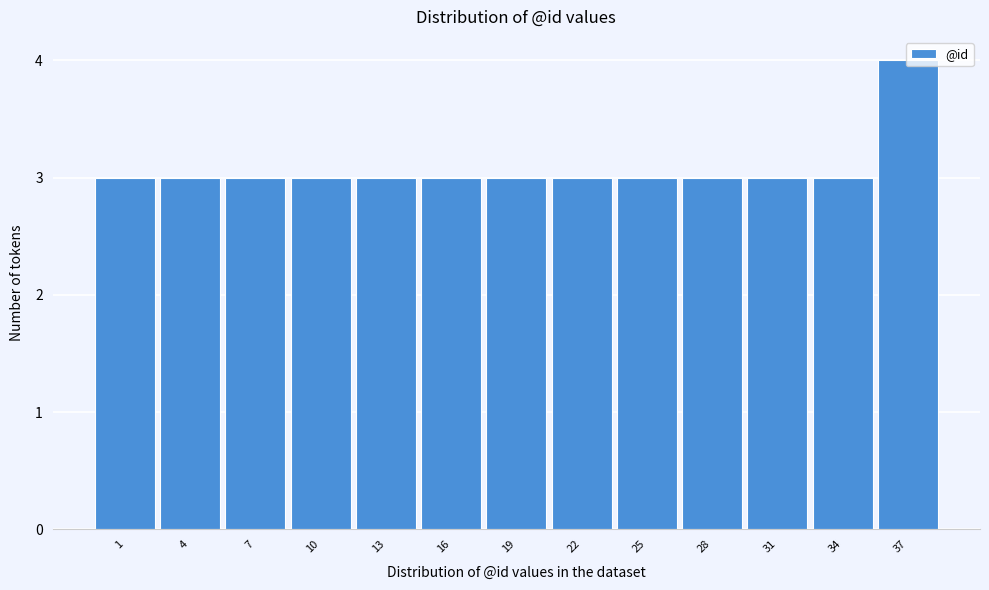

Which category has the highest value across all series?

37